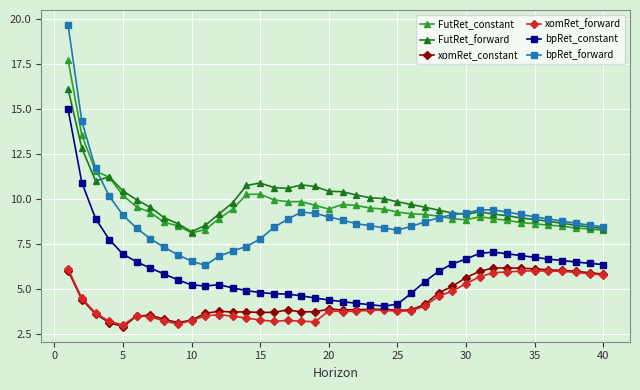

Does the chart display data point markers on the line(s)?

Yes